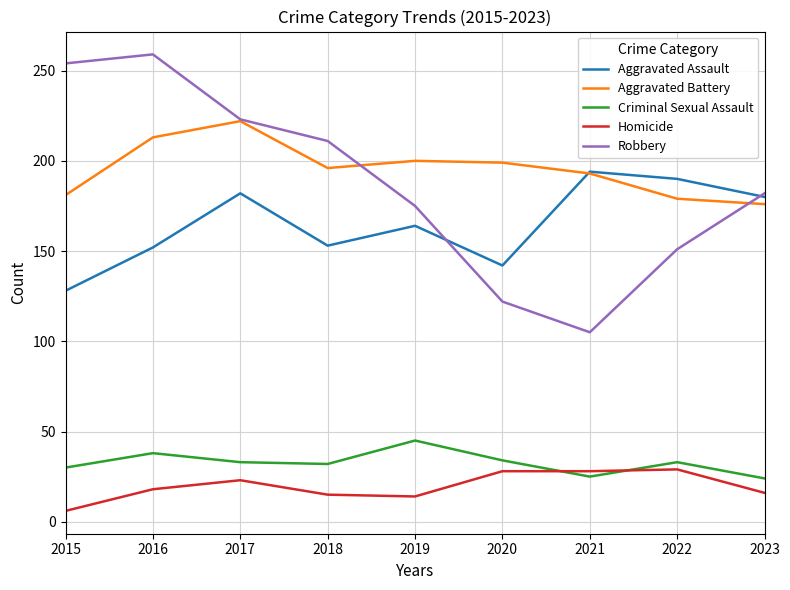

The value of Aggravated Assault at 2019 is 114. True or false?

False